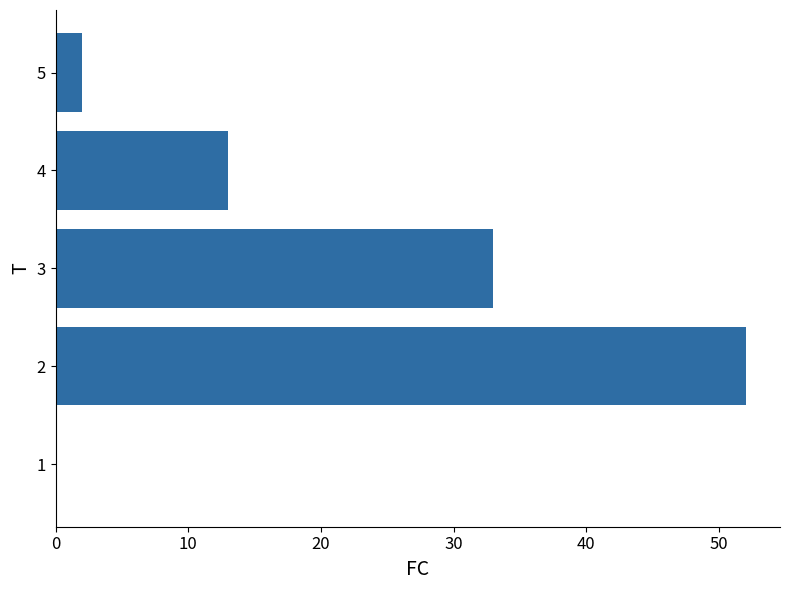

What is the sum of all values?

100